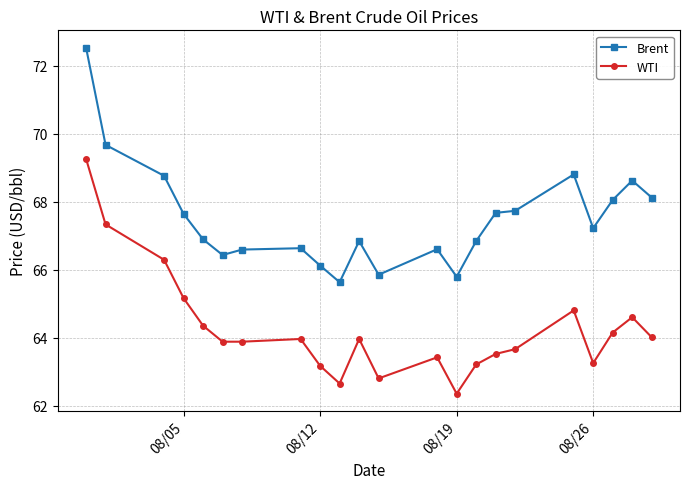

How many values in the Brent series exceed 67?

11